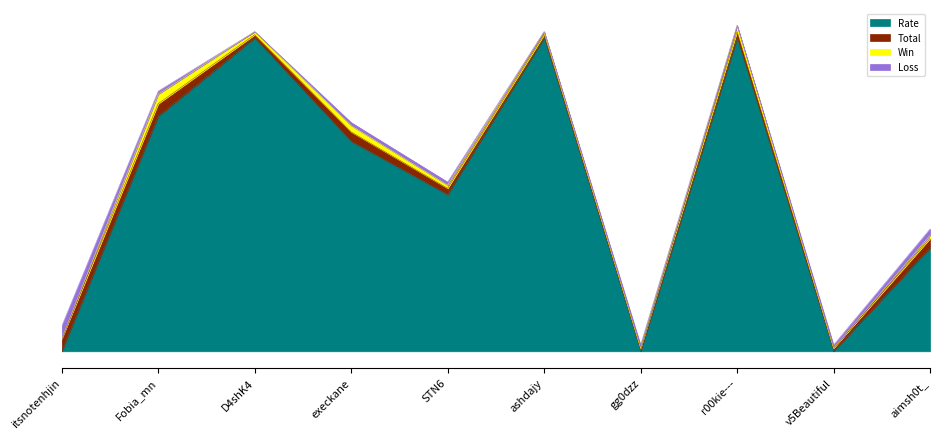

Is it true that Loss equals 2 at aimsh0t_?

True